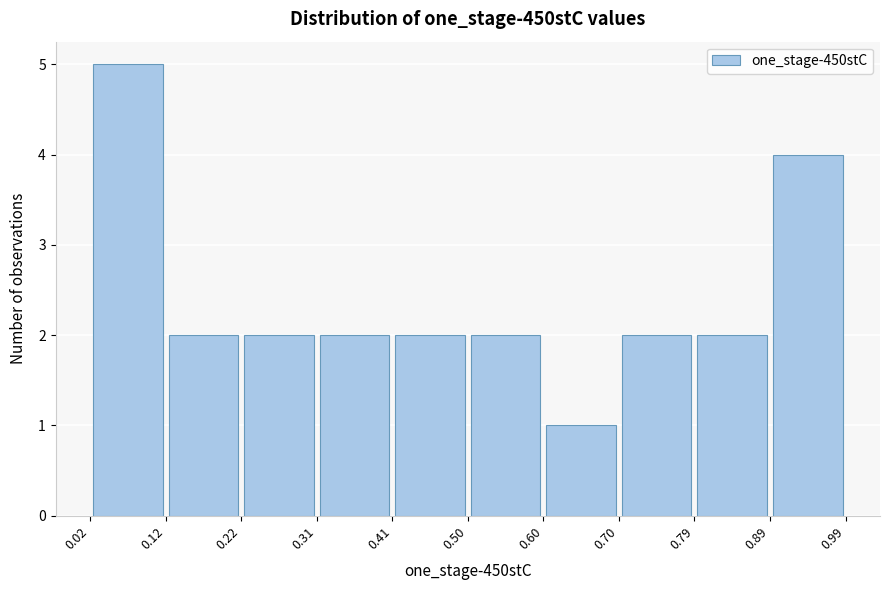

Reading left to right, transcribe this chart: for each bar, give the range it covers on the x-axis and its height. The values are not printed on the chart, so give them approximately, as read against the axis.

0.02 to 0.12: 5
0.12 to 0.22: 2
0.22 to 0.31: 2
0.31 to 0.41: 2
0.41 to 0.50: 2
0.50 to 0.60: 2
0.60 to 0.70: 1
0.70 to 0.79: 2
0.79 to 0.89: 2
0.89 to 0.99: 4